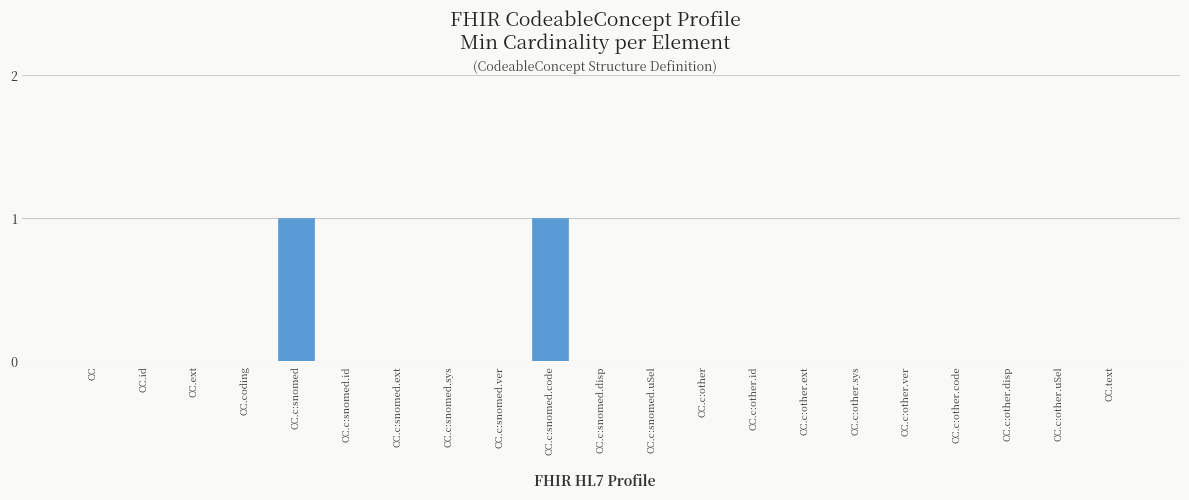

Reading left to right, extract all data points from this chart.

CC=0	CC.id=0	CC.ext=0	CC.coding=0	CC.c:snomed=1	CC.c:snomed.id=0	CC.c:snomed.ext=0	CC.c:snomed.sys=0	CC.c:snomed.ver=0	CC.c:snomed.code=1	CC.c:snomed.disp=0	CC.c:snomed.uSel=0	CC.c:other=0	CC.c:other.id=0	CC.c:other.ext=0	CC.c:other.sys=0	CC.c:other.ver=0	CC.c:other.code=0	CC.c:other.disp=0	CC.c:other.uSel=0	CC.text=0